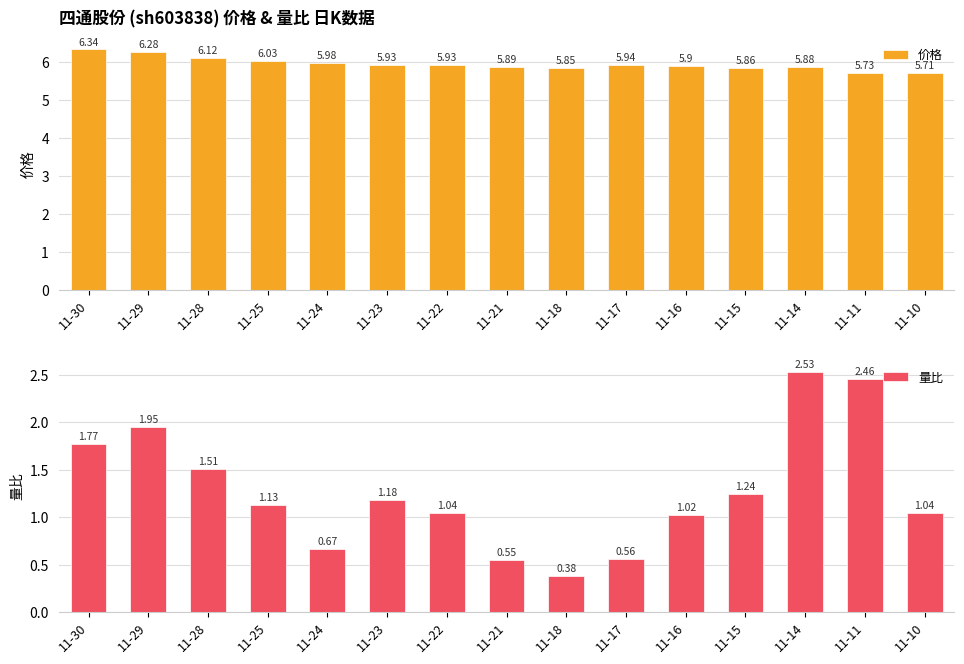

What value does the 量比 series have at 11-14?

2.5